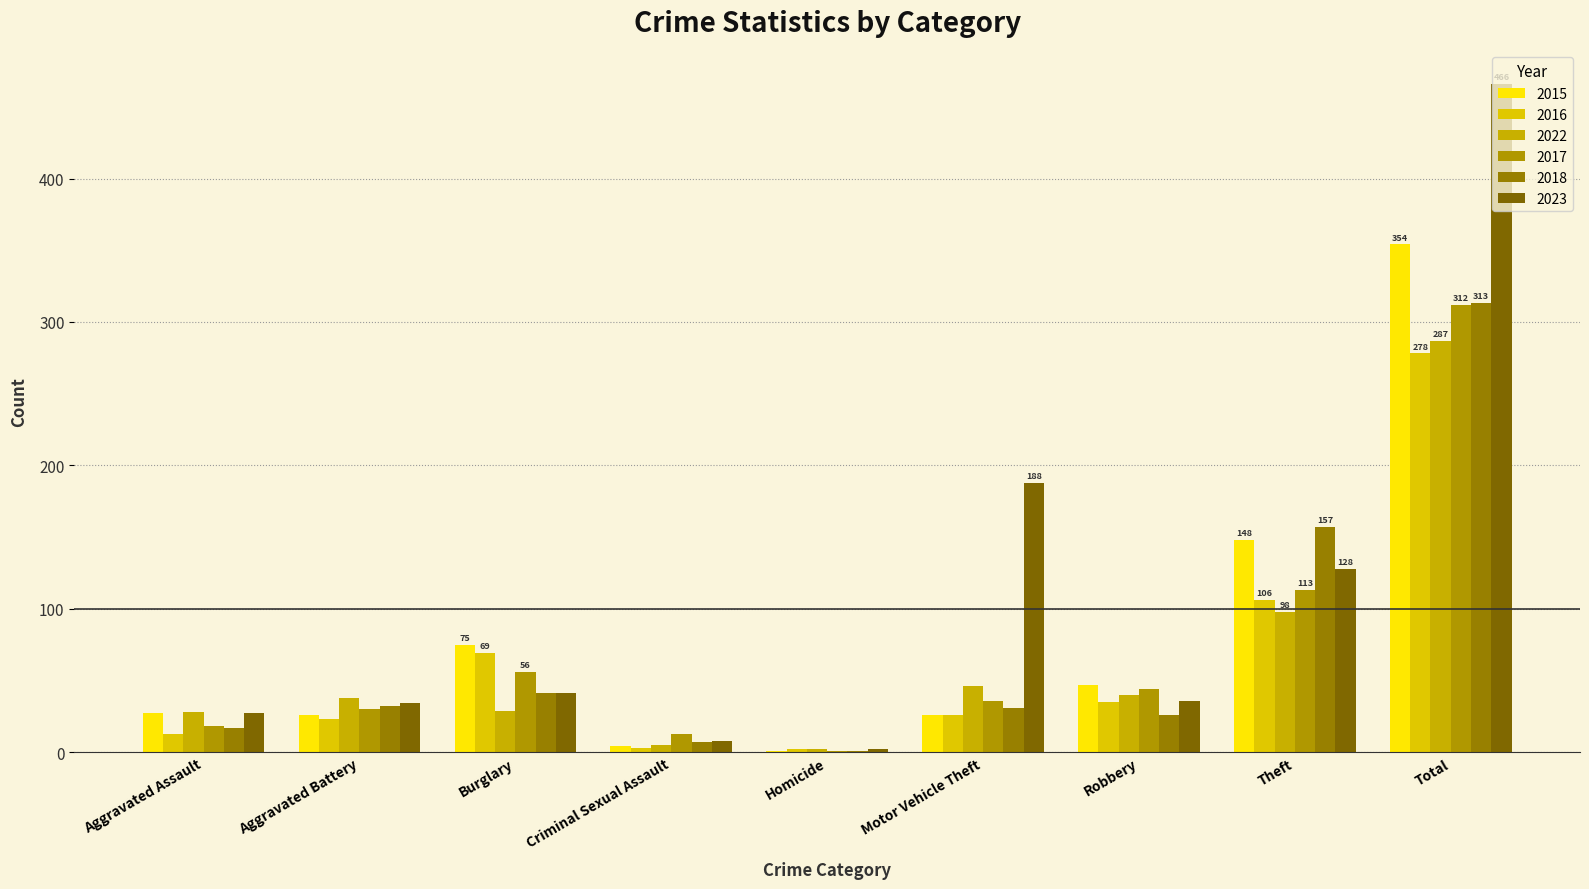

The 2017 series shows 36 at Motor Vehicle Theft. True or false?

True